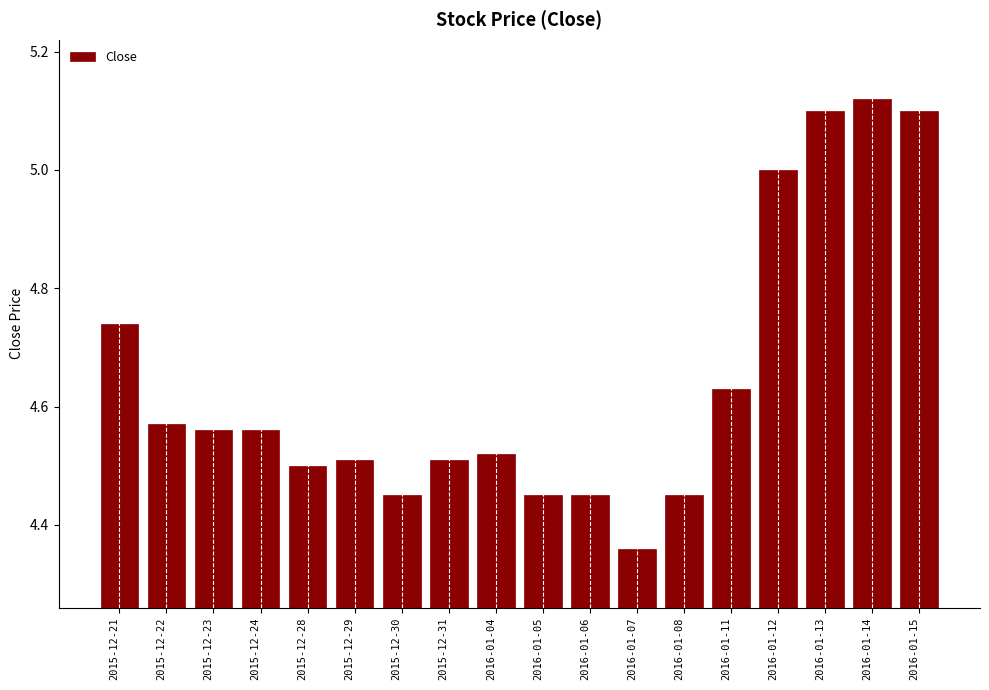

At which category does the chart reach its minimum across all series?

2016-01-07